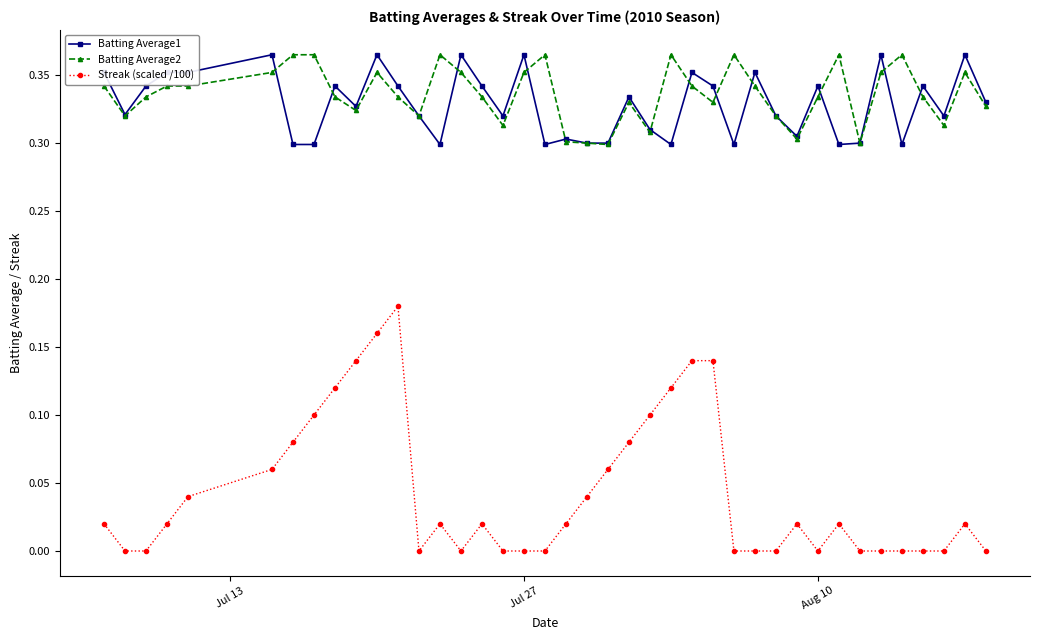

True or false: Streak (scaled /100) and Batting Average2 intersect in this chart.

False